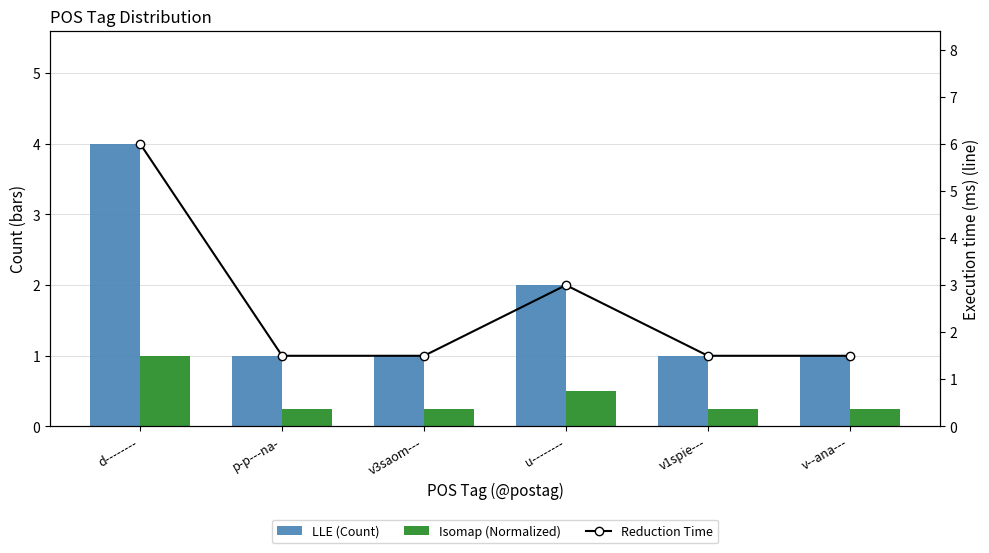

Reading right to left, extract all data points from this chart.

LLE (Count): 1.0	1.0	2.0	1.0	1.0	4.0
Isomap (Normalized): 0.2	0.2	0.5	0.2	0.2	1.0
Reduction Time: 1.5	1.5	3.0	1.5	1.5	6.0